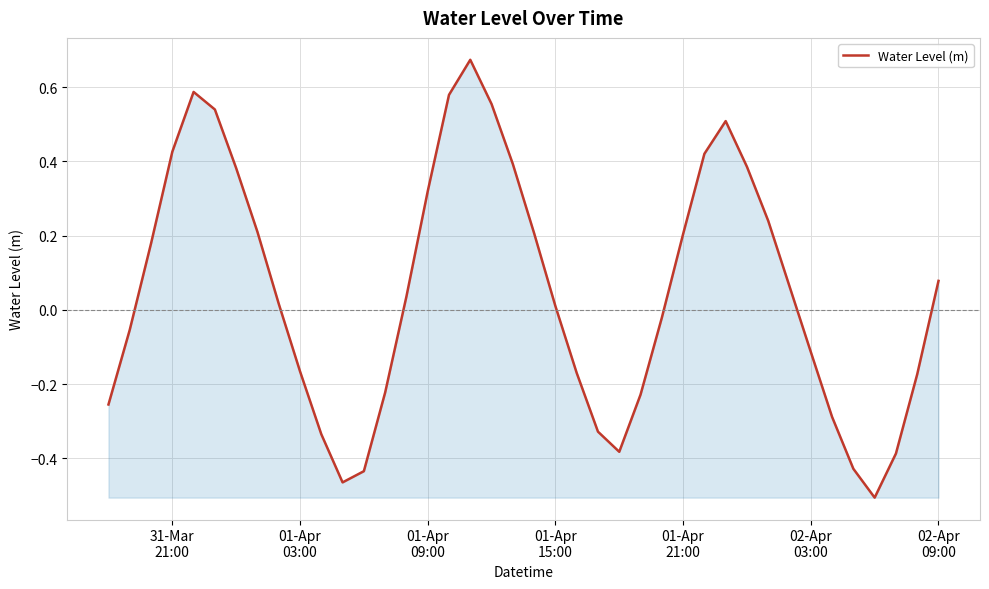

How many values are above zero?

22